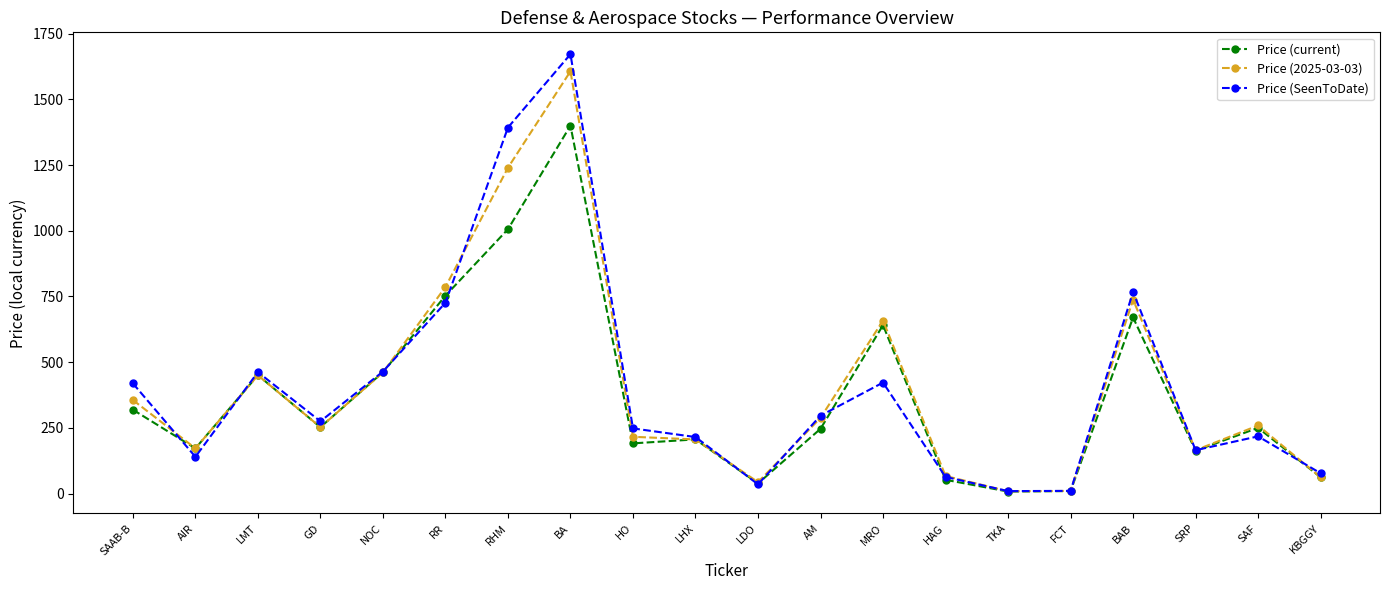

What position from the left is BAB?

17